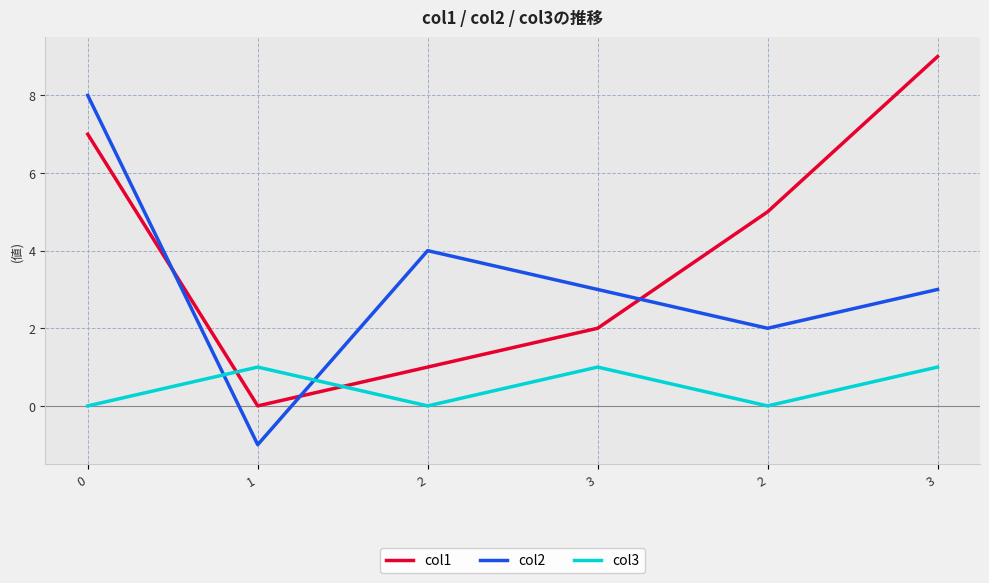

What is the difference between the col2 values at 2 and 3?

1